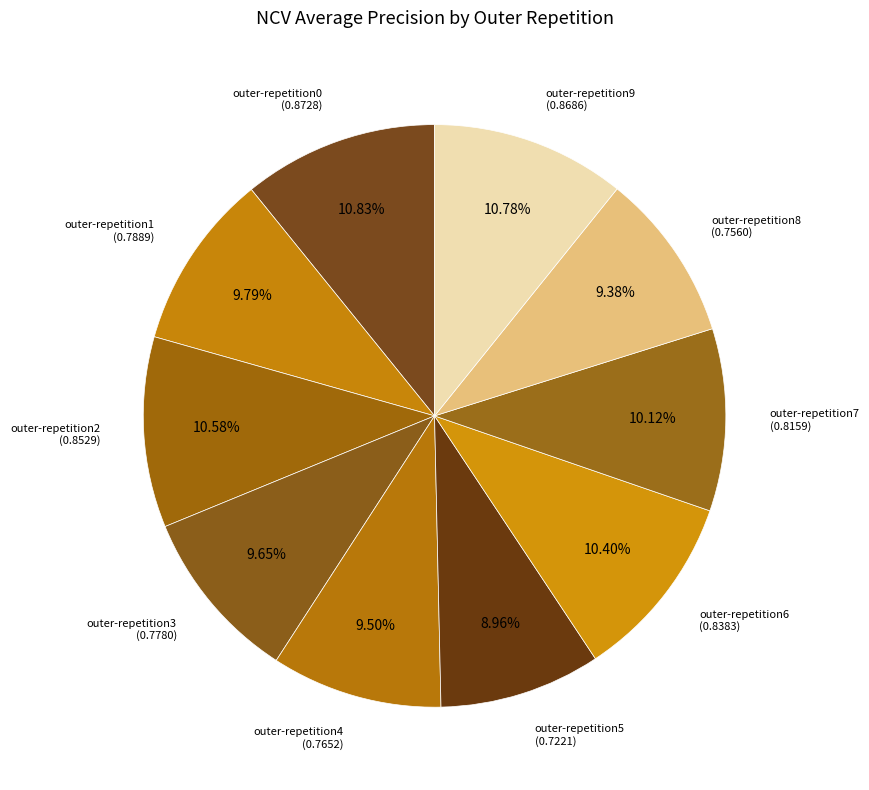

Count the number of slices in the pie.

10